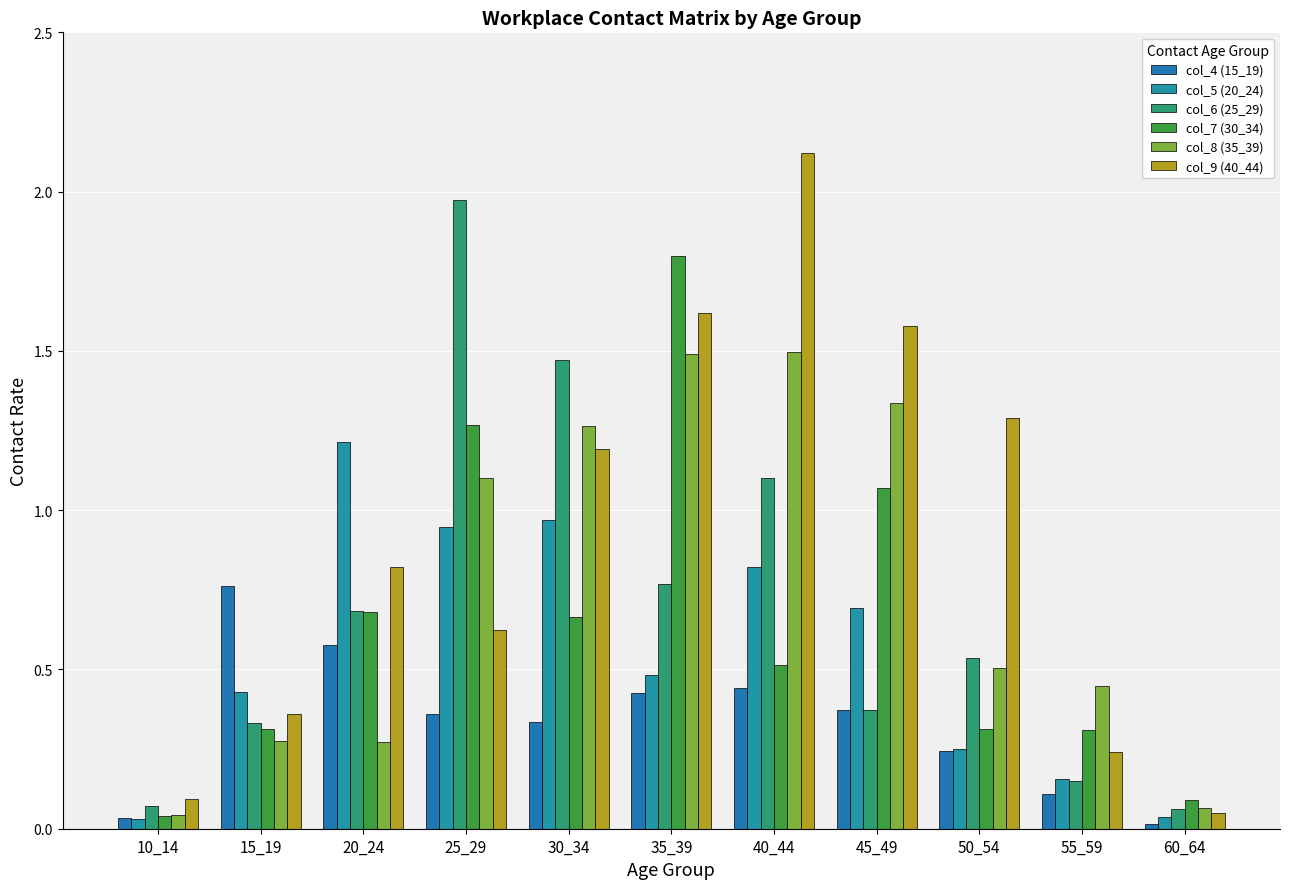

Which series has the widest spread of values?

col_9 (40_44)